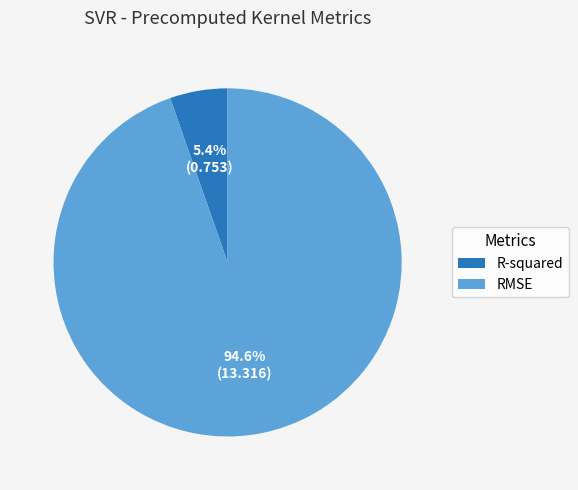

How many segments does this pie chart have?

2